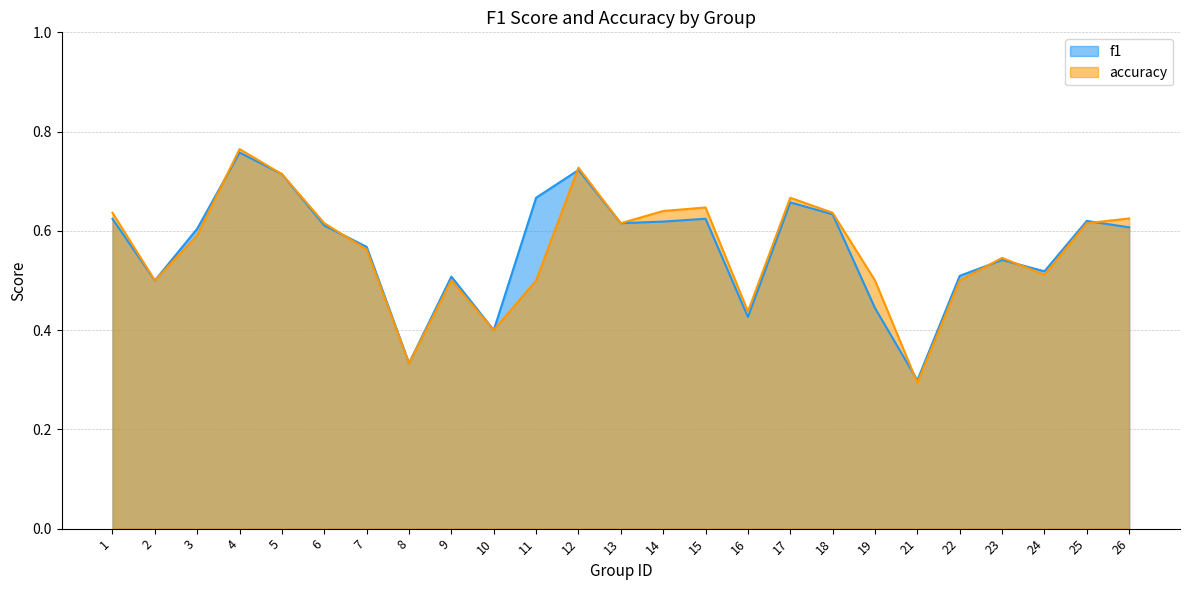

What is the smallest value displayed?

0.3